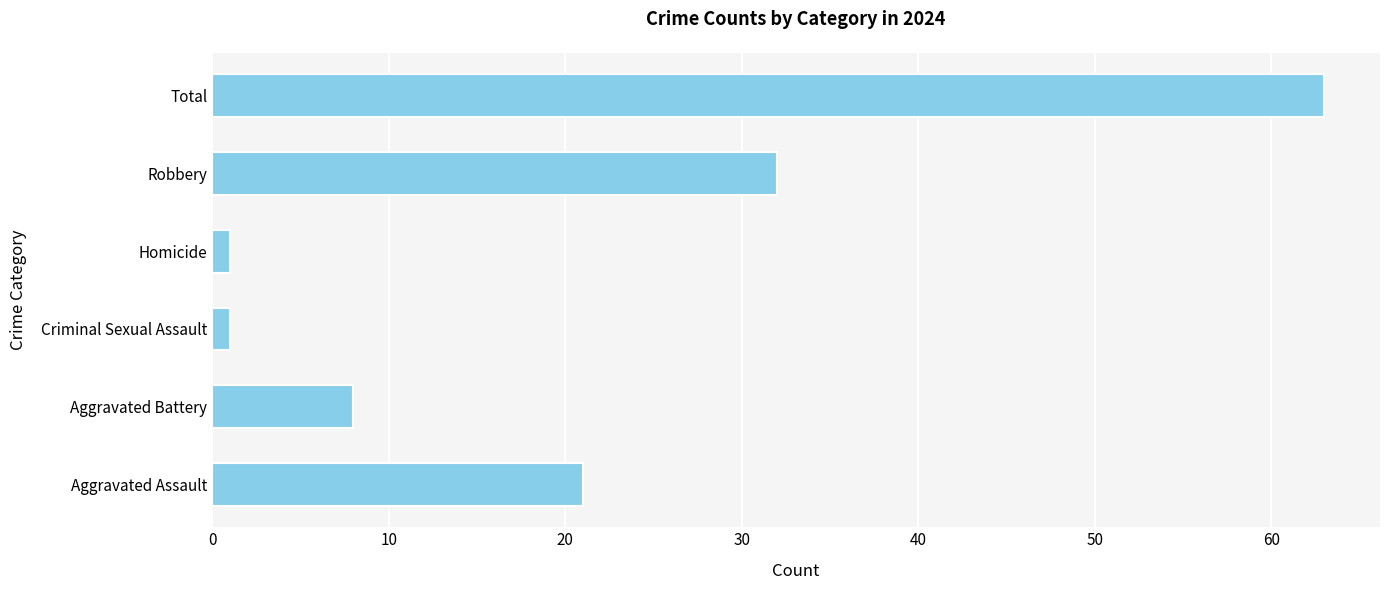

What is the change in value from Aggravated Assault to Total?

+42